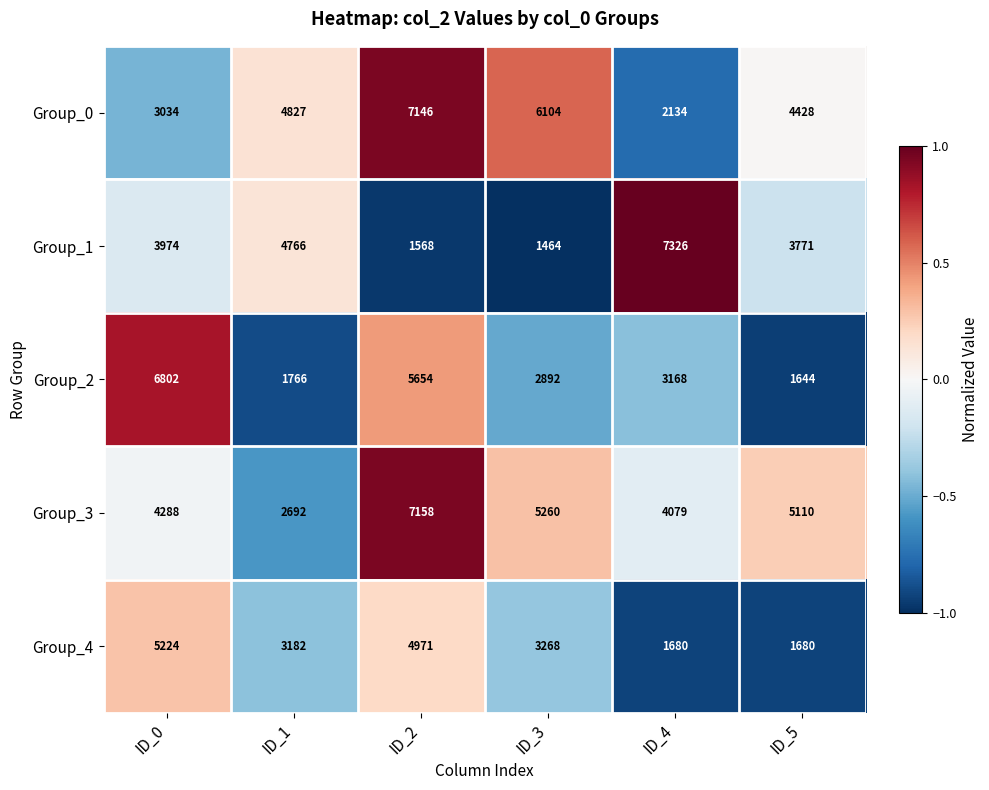

Where is Group_2 nearest to the value 4223?

ID_4